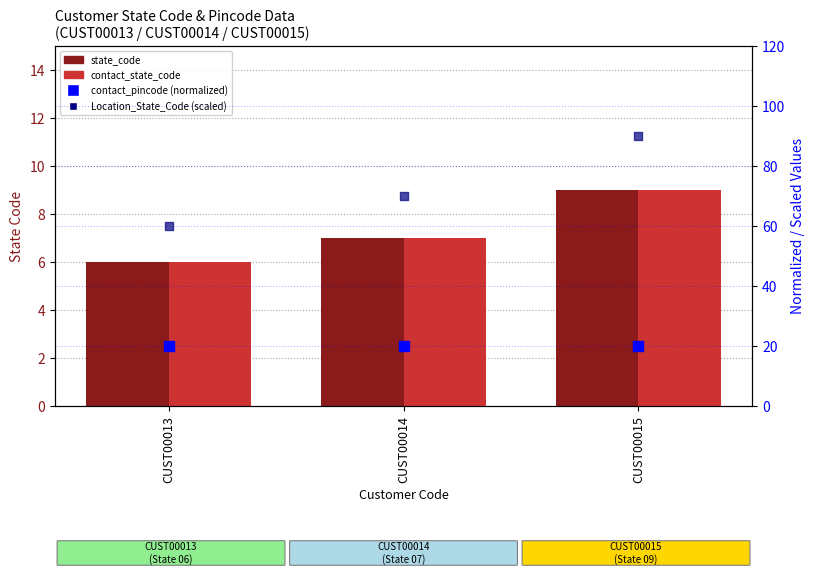

Which series has the largest Y range (max minus min)?

Location_State_Code (scaled)